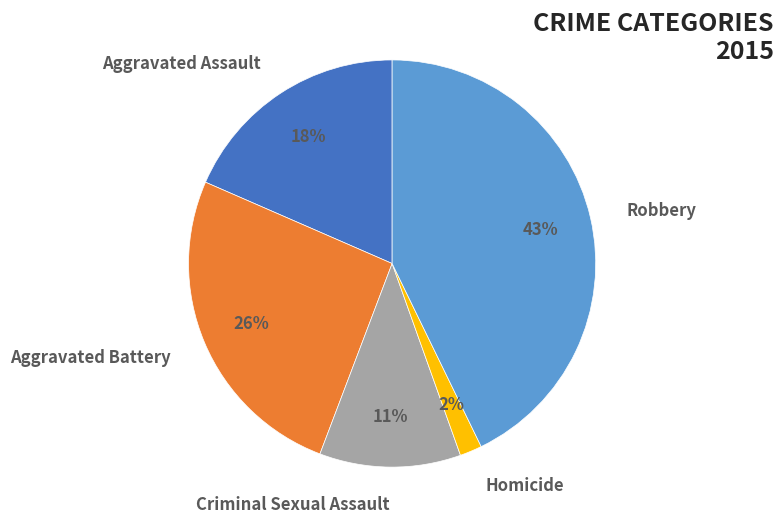

Combined, do Homicide and Aggravated Assault account for over 50%?

No